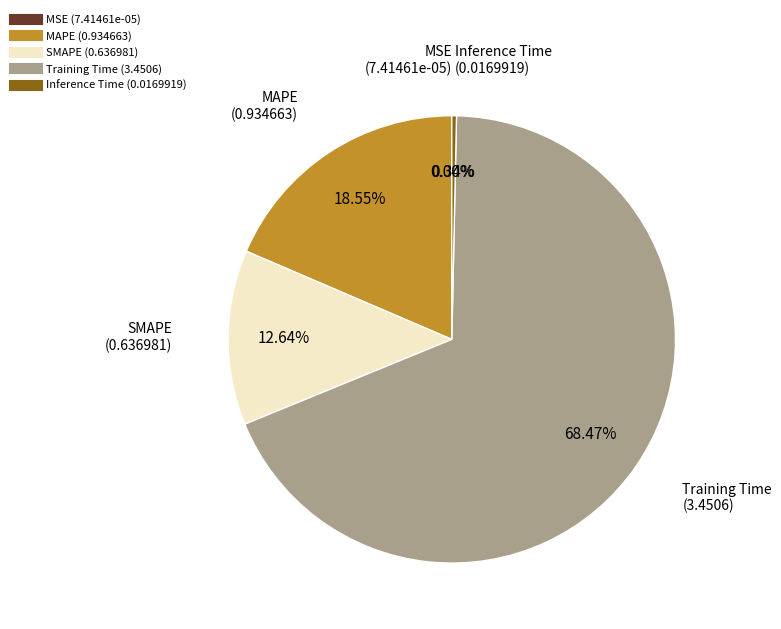

To the nearest percent, what percentage of the pie is MAPE?

19%